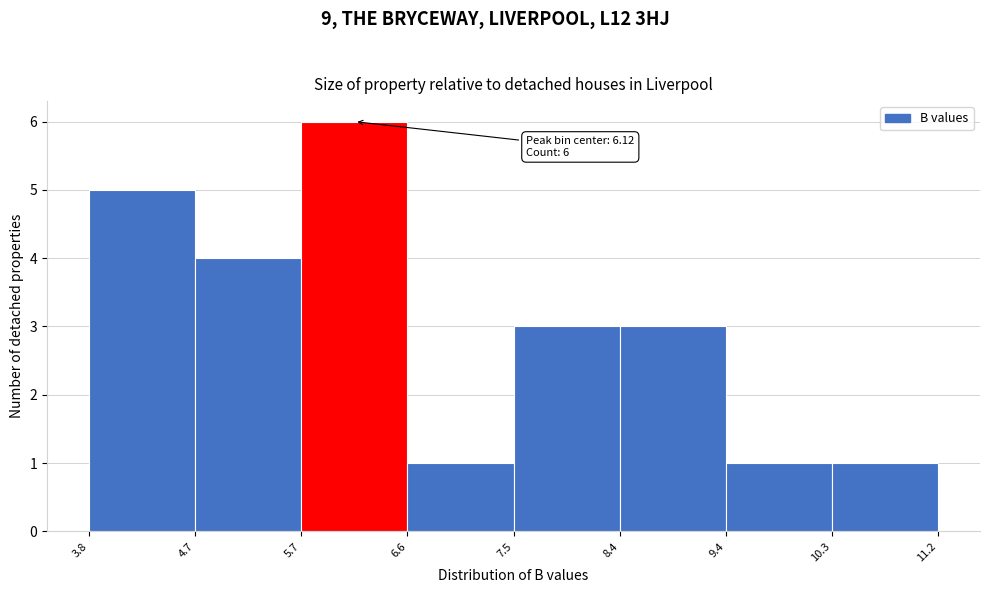

Which range on the x-axis has the tallest bar?

5.7 to 6.6